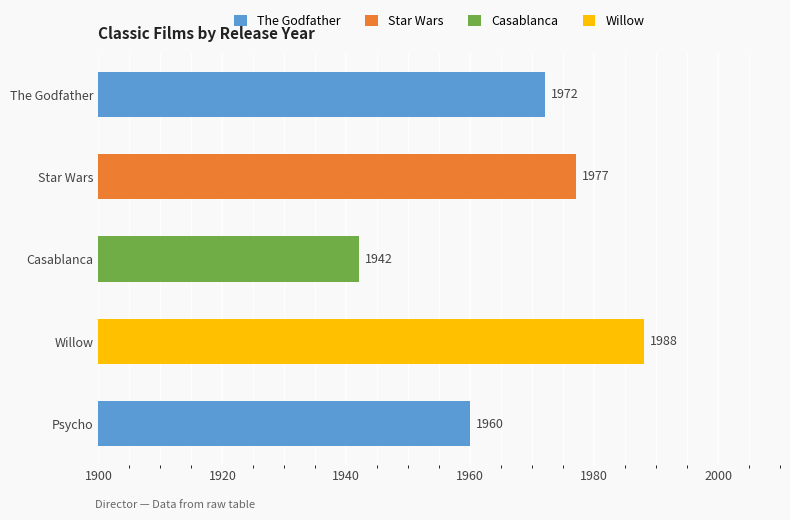

What is the average value?

1968